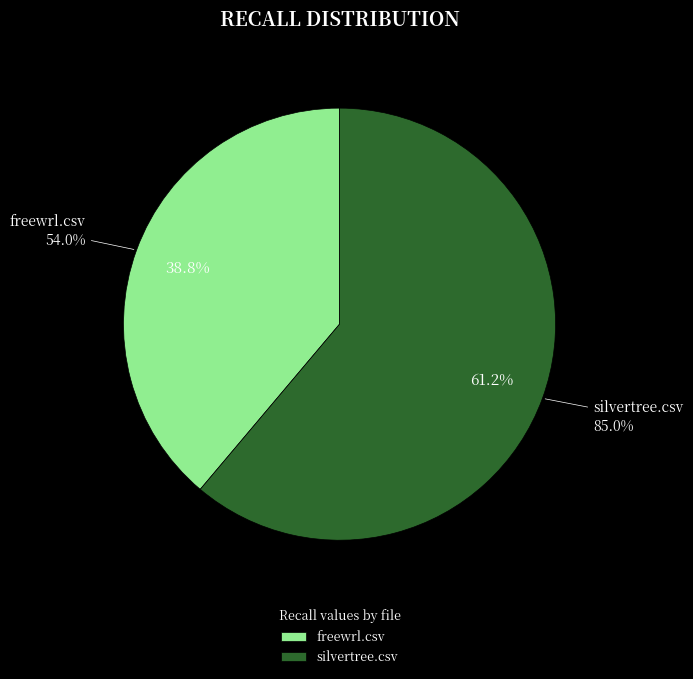

Count the number of slices in the pie.

2